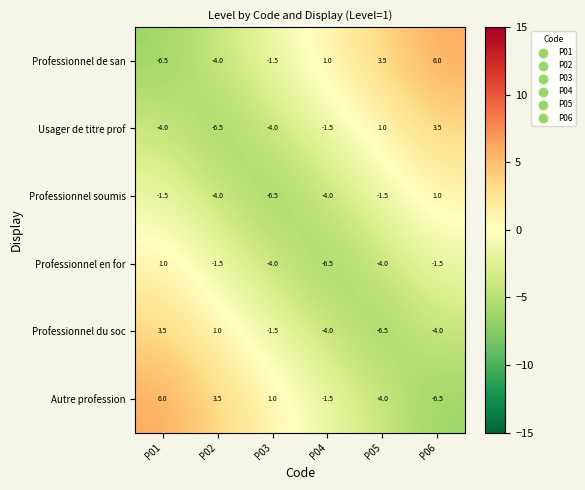

True or false: Professionnel soumis has a value of -1.5 at P01.

True